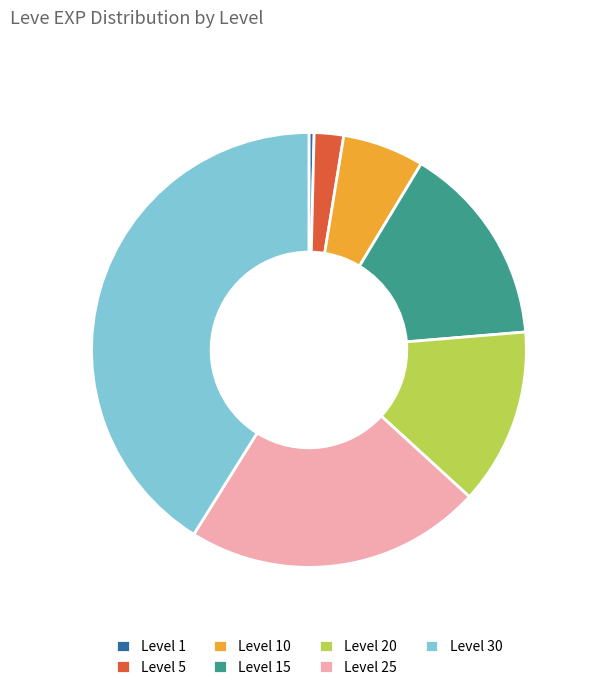

True or false: Level 25 accounts for 22% of the total.

True